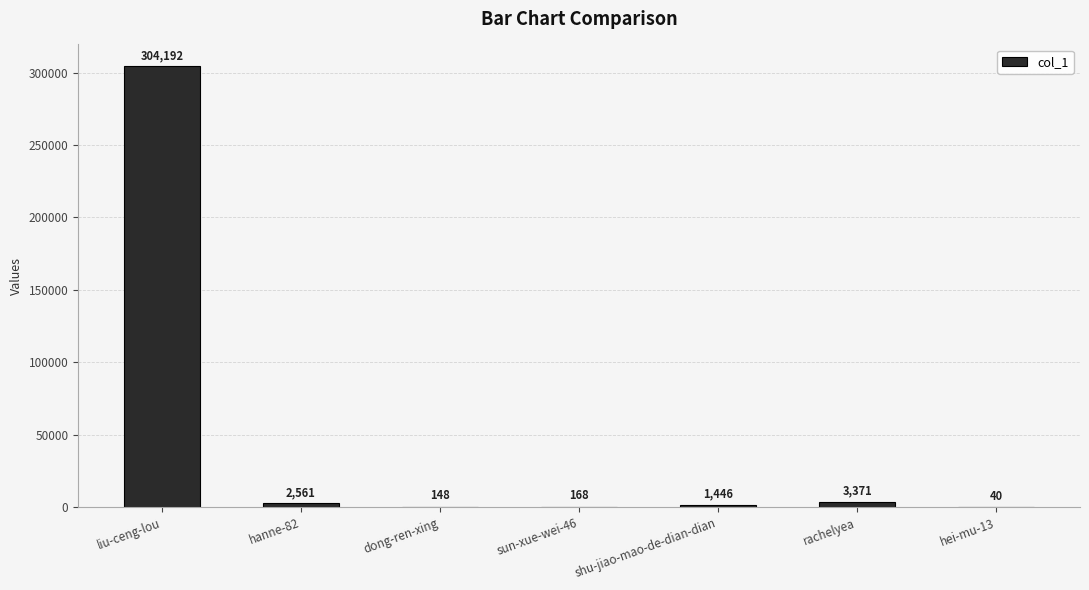

How many series are shown in this chart?

1